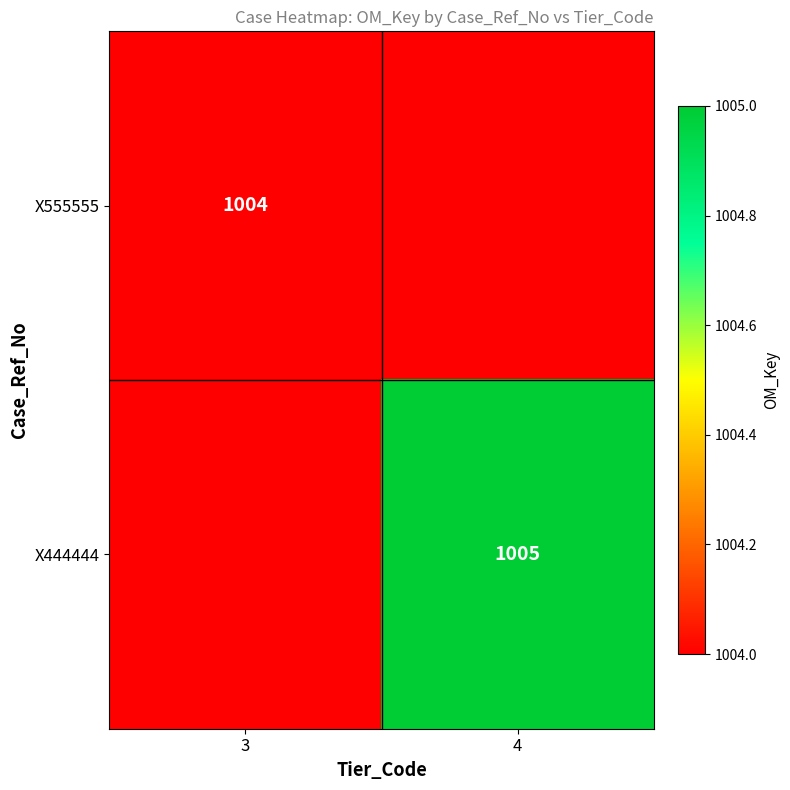

Between 3 and 4, which is larger?

4